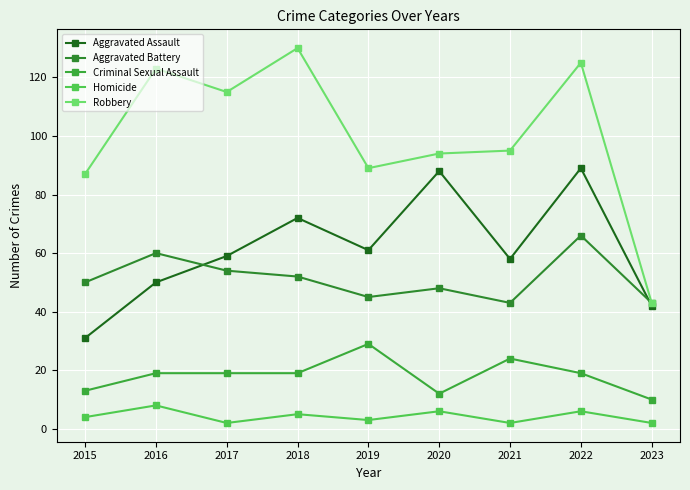

At which label does Aggravated Assault first exceed 59?

2018